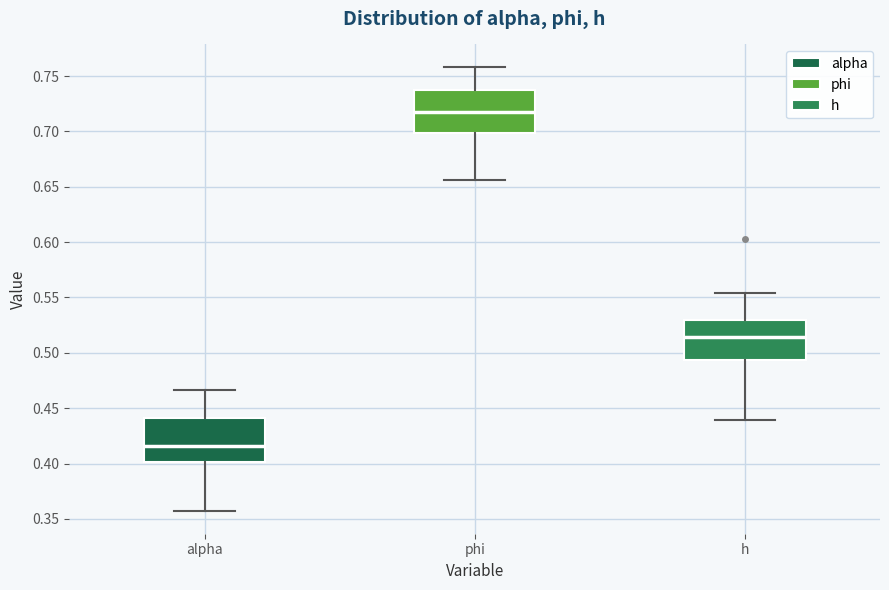

Reading left to right, read every box against the y-axis: the position of its median line, the range the box covers, and the ends of its whiskers. The values are not printed on the chart, so give them approximately, as read against the axis.

alpha: median 0.415, box 0.400 to 0.440, whiskers 0.355 to 0.465
phi: median 0.715, box 0.700 to 0.735, whiskers 0.655 to 0.760
h: median 0.515, box 0.495 to 0.530, whiskers 0.440 to 0.555